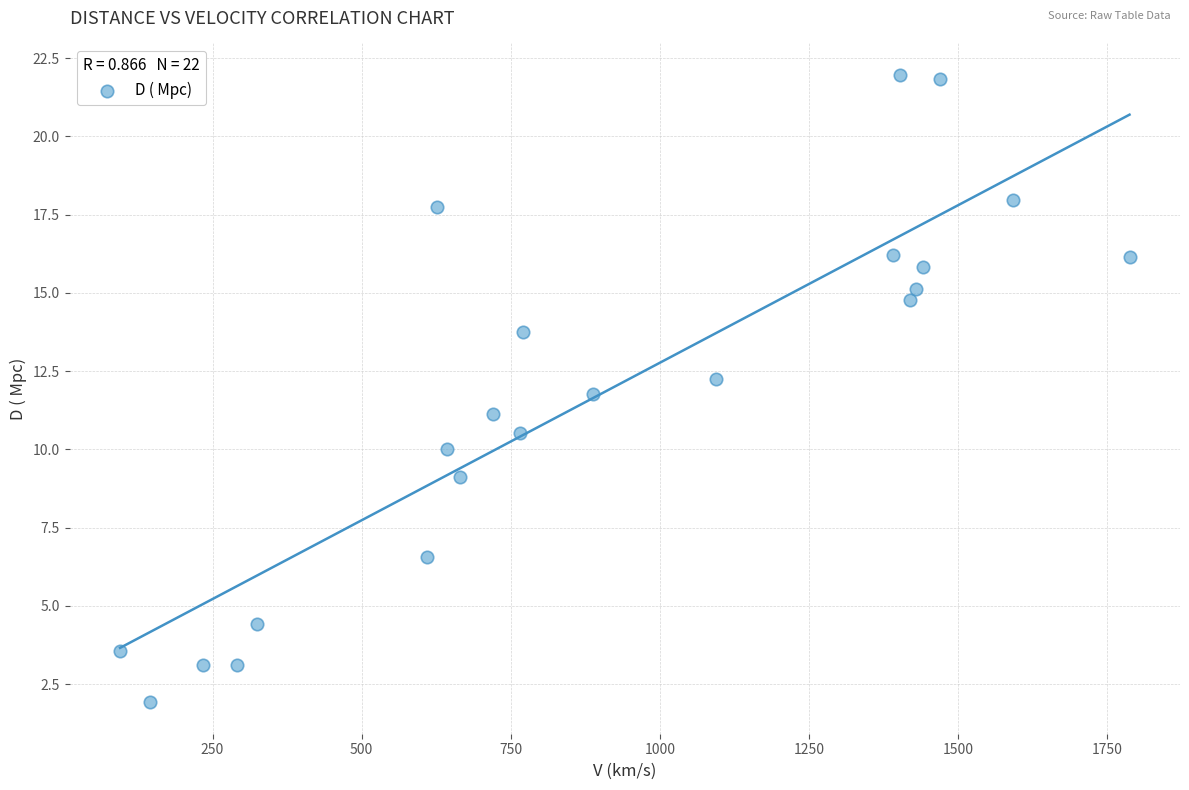

What is the range of X values (max minus min)?

1692.7